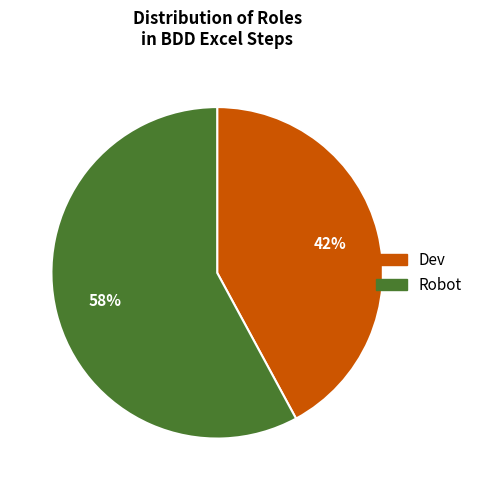

Rank the categories by value from highest to lowest.

Robot, Dev